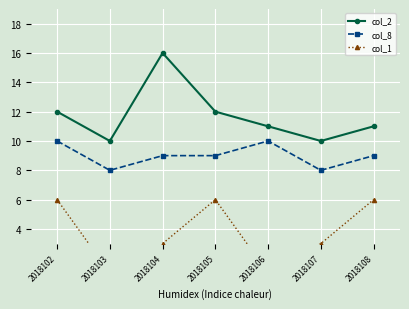

At how many categories does at least one series exceed 5?

7